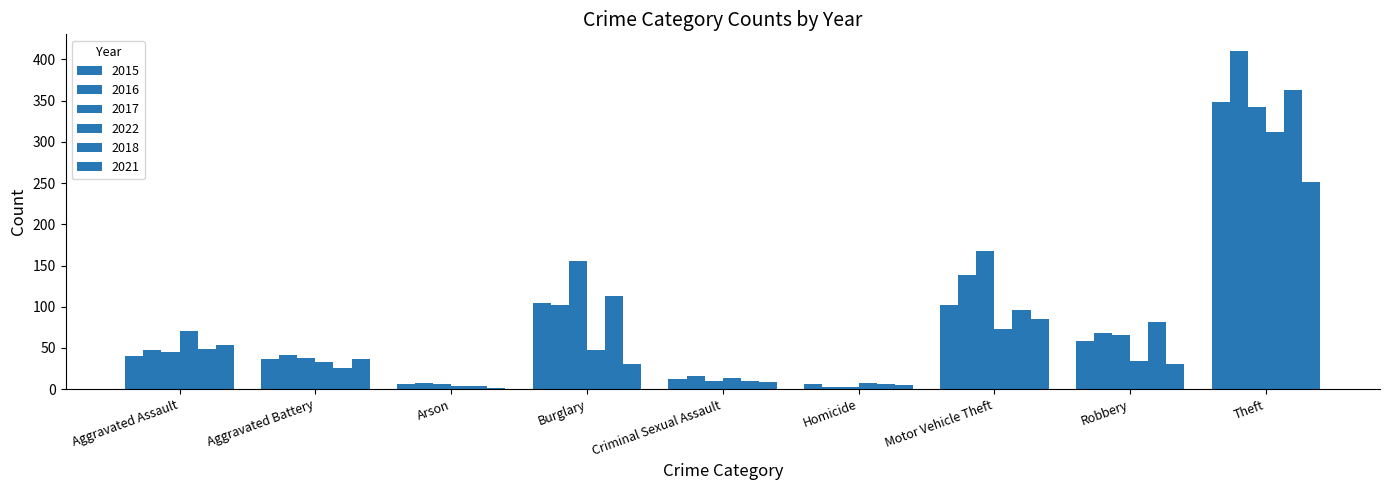

What is the difference between the second highest and minimum values in the 2021 series?

84